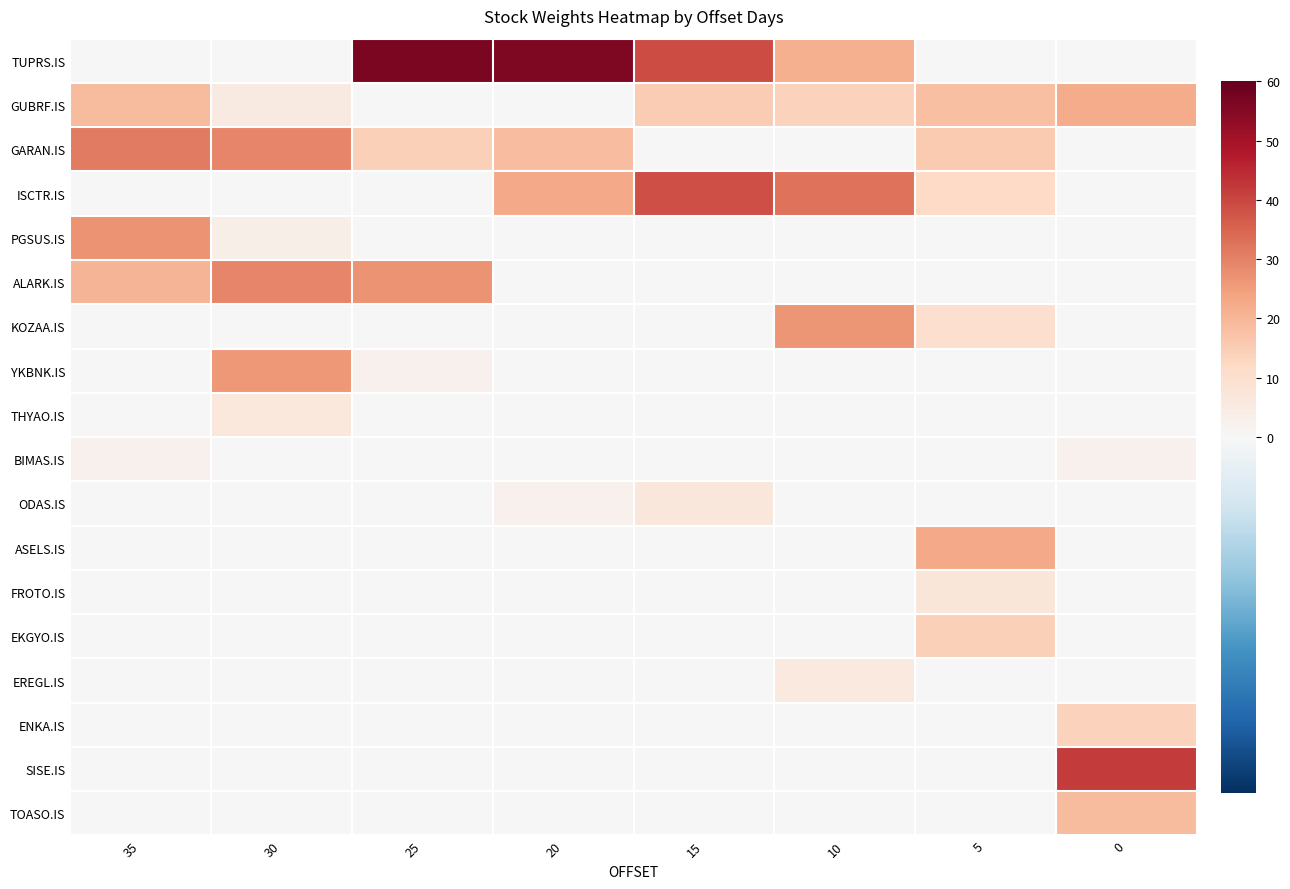

Reading left to right, what are all the values shown in this chart?

TUPRS.IS: 35=0.0	30=0.0	25=56.6	20=56.2	15=39.2	10=21.2	5=0.0	0=0.0
GUBRF.IS: 35=18.8	30=5.5	25=0.0	20=0.0	15=15.0	10=14.0	5=18.2	0=22.4
GARAN.IS: 35=31.4	30=29.4	25=14.1	20=18.6	15=0.0	10=0.0	5=15.6	0=0.0
ISCTR.IS: 35=0.0	30=0.0	25=0.0	20=22.8	15=38.8	10=32.6	5=11.9	0=0.0
PGSUS.IS: 35=26.7	30=3.6	25=0.0	20=0.0	15=0.0	10=0.0	5=0.0	0=0.0
ALARK.IS: 35=20.6	30=29.1	25=26.9	20=0.0	15=0.0	10=0.0	5=0.0	0=0.0
KOZAA.IS: 35=0.0	30=0.0	25=0.0	20=0.0	15=0.0	10=26.4	5=9.9	0=0.0
YKBNK.IS: 35=0.0	30=26.1	25=2.4	20=0.0	15=0.0	10=0.0	5=0.0	0=0.0
THYAO.IS: 35=0.0	30=6.4	25=0.0	20=0.0	15=0.0	10=0.0	5=0.0	0=0.0
BIMAS.IS: 35=2.5	30=0.0	25=0.0	20=0.0	15=0.0	10=0.0	5=0.0	0=2.5
ODAS.IS: 35=0.0	30=0.0	25=0.0	20=2.4	15=7.0	10=0.0	5=0.0	0=0.0
ASELS.IS: 35=0.0	30=0.0	25=0.0	20=0.0	15=0.0	10=0.0	5=22.7	0=0.0
FROTO.IS: 35=0.0	30=0.0	25=0.0	20=0.0	15=0.0	10=0.0	5=7.2	0=0.0
EKGYO.IS: 35=0.0	30=0.0	25=0.0	20=0.0	15=0.0	10=0.0	5=14.4	0=0.0
EREGL.IS: 35=0.0	30=0.0	25=0.0	20=0.0	15=0.0	10=5.7	5=0.0	0=0.0
ENKA.IS: 35=0.0	30=0.0	25=0.0	20=0.0	15=0.0	10=0.0	5=0.0	0=14.1
SISE.IS: 35=0.0	30=0.0	25=0.0	20=0.0	15=0.0	10=0.0	5=0.0	0=42.2
TOASO.IS: 35=0.0	30=0.0	25=0.0	20=0.0	15=0.0	10=0.0	5=0.0	0=18.8